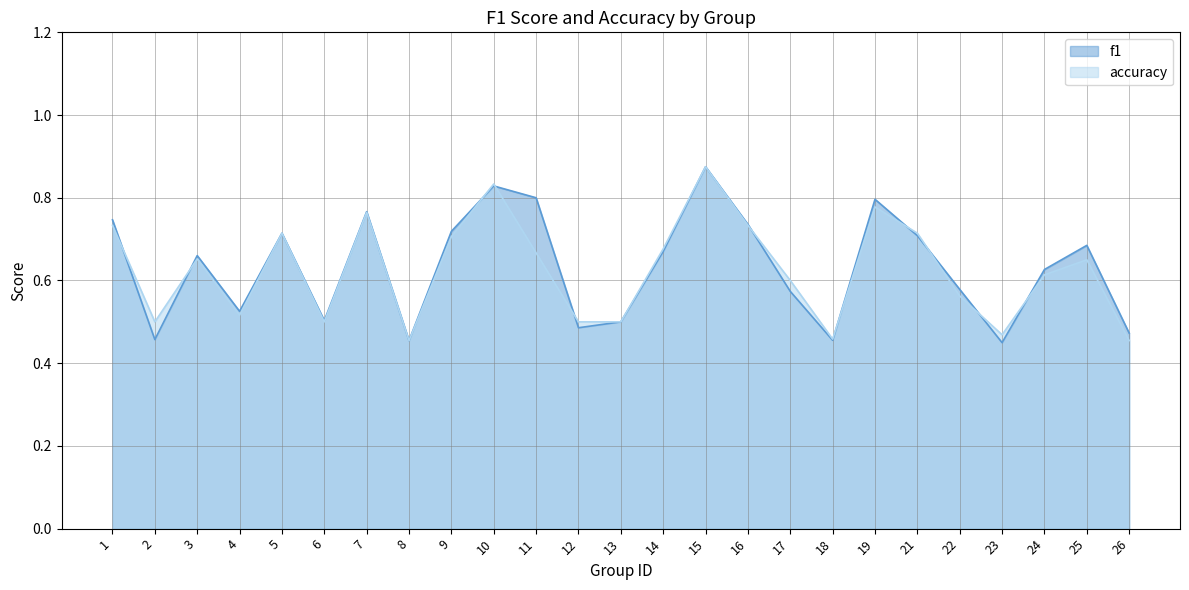

Count the accuracy values in the range 0 to 1.

25